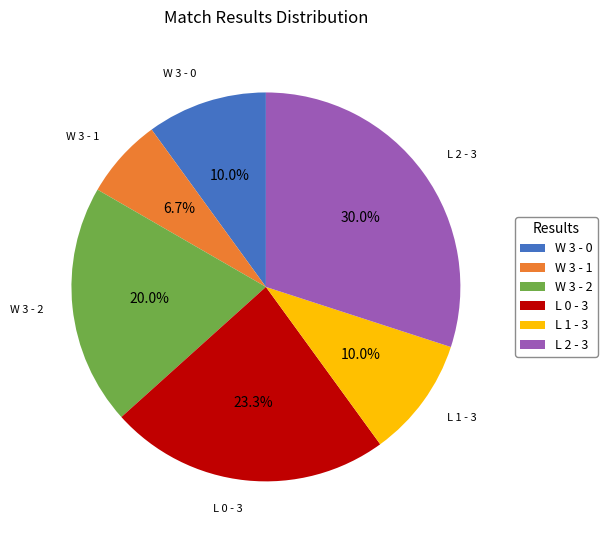

To the nearest percent, what is the difference between the W 3 - 1 and W 3 - 2 slice percentages?

13%